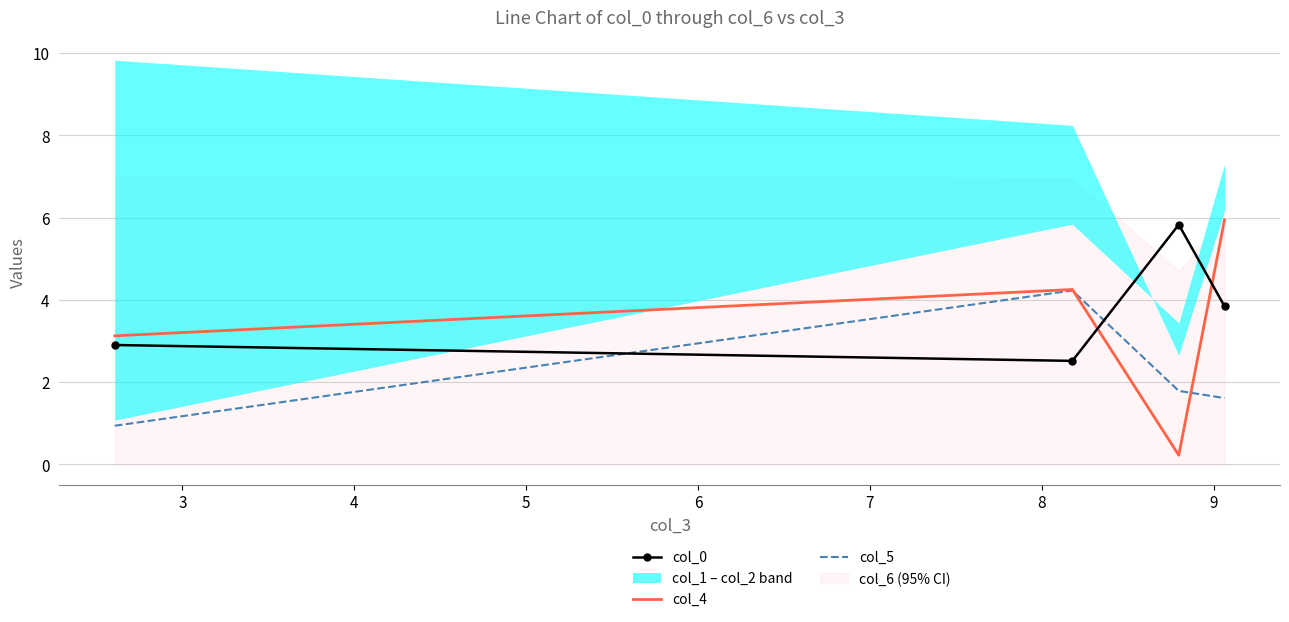

What is the highest value of the col_4 series?

5.9